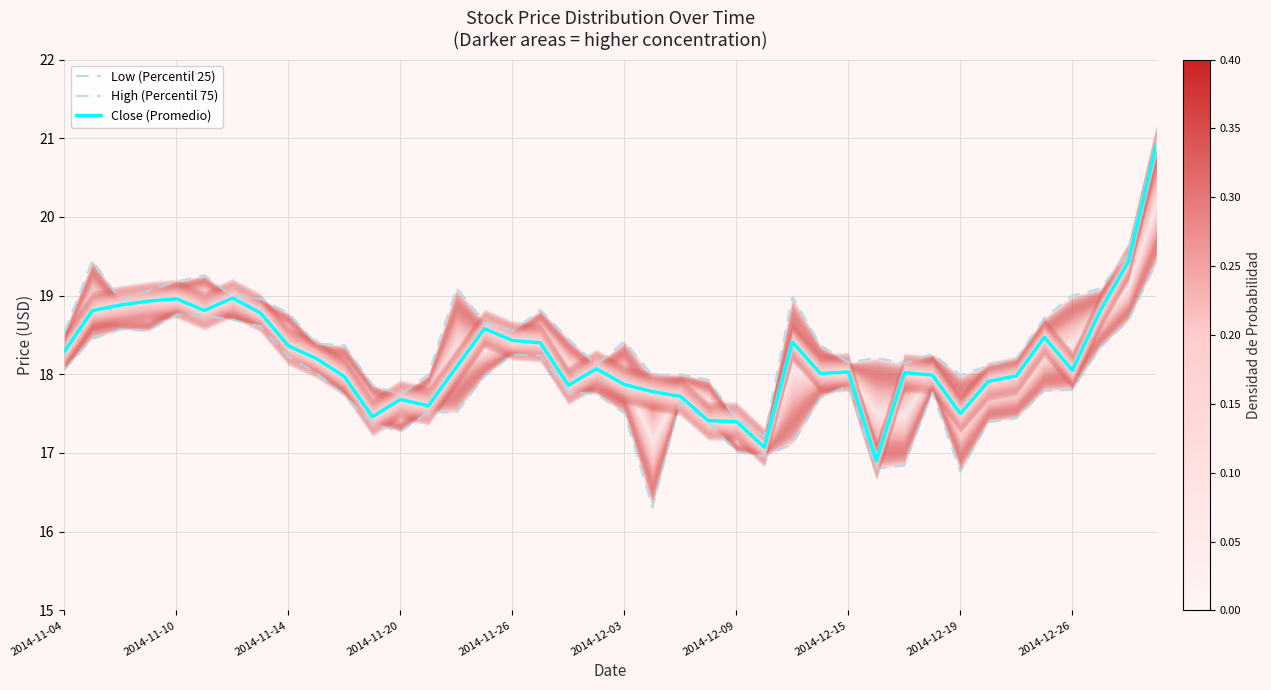

True or false: Close (Promedio) has a value of 18.3 at 2014-11-04.

True